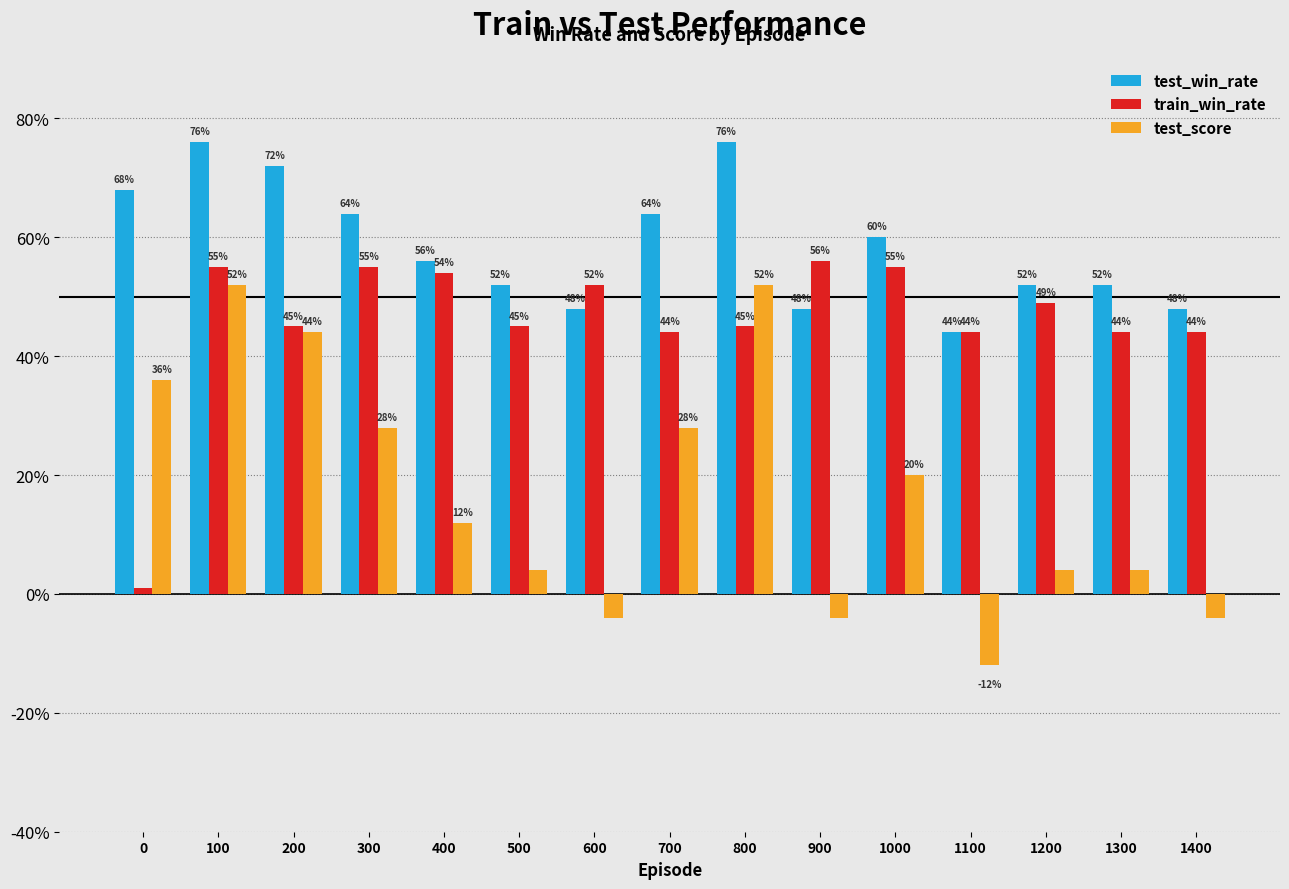

Between 400 and 700, which series saw the biggest shift?

test_score